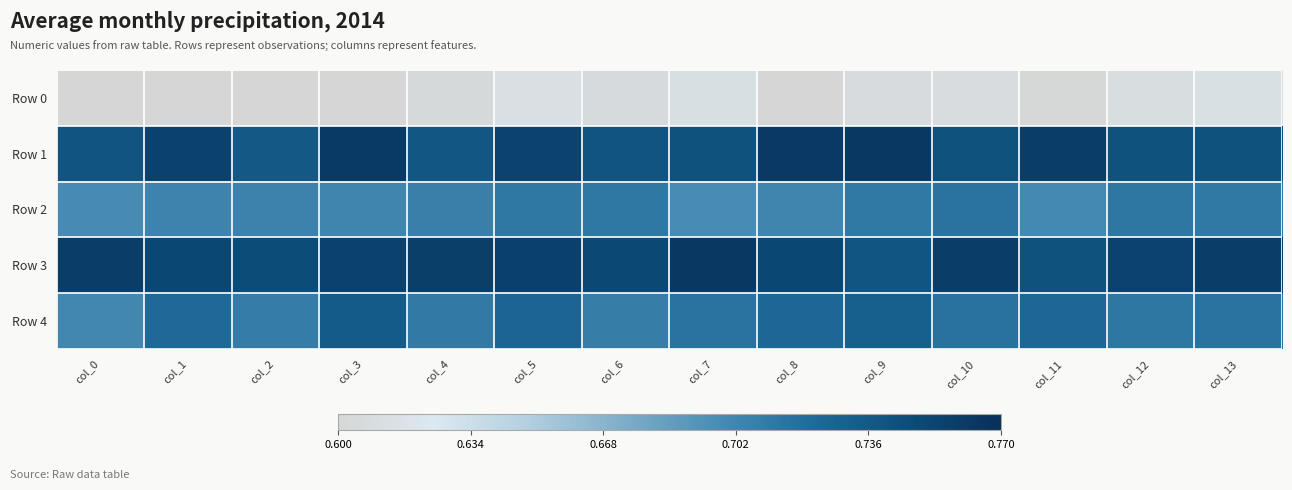

Which category has the lowest value across all series?

col_8